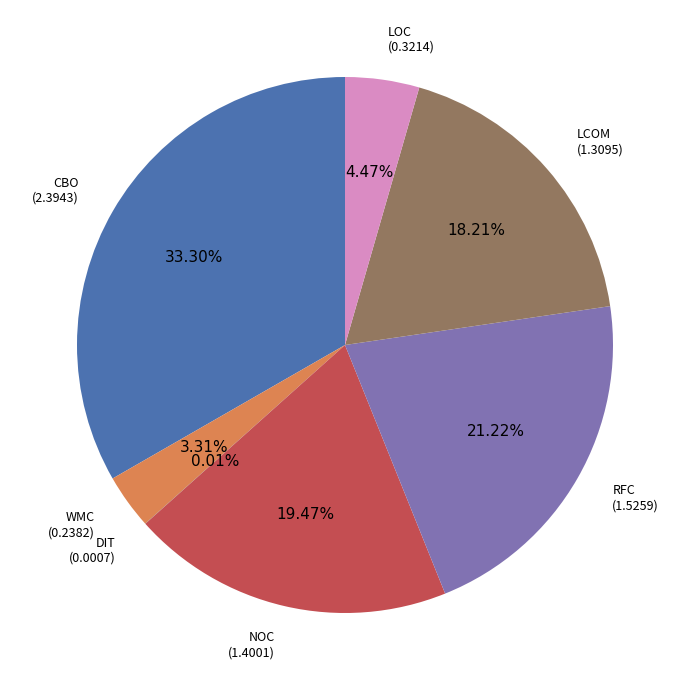

Which has a higher value, RFC or NOC?

RFC